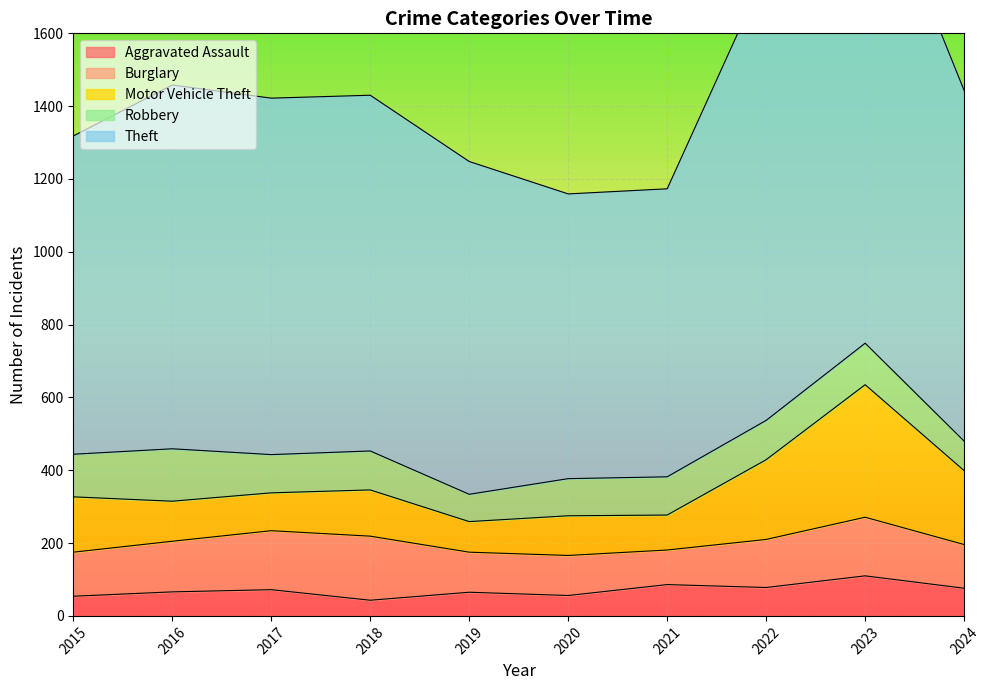

At how many categories does at least one series exceed 503?

10